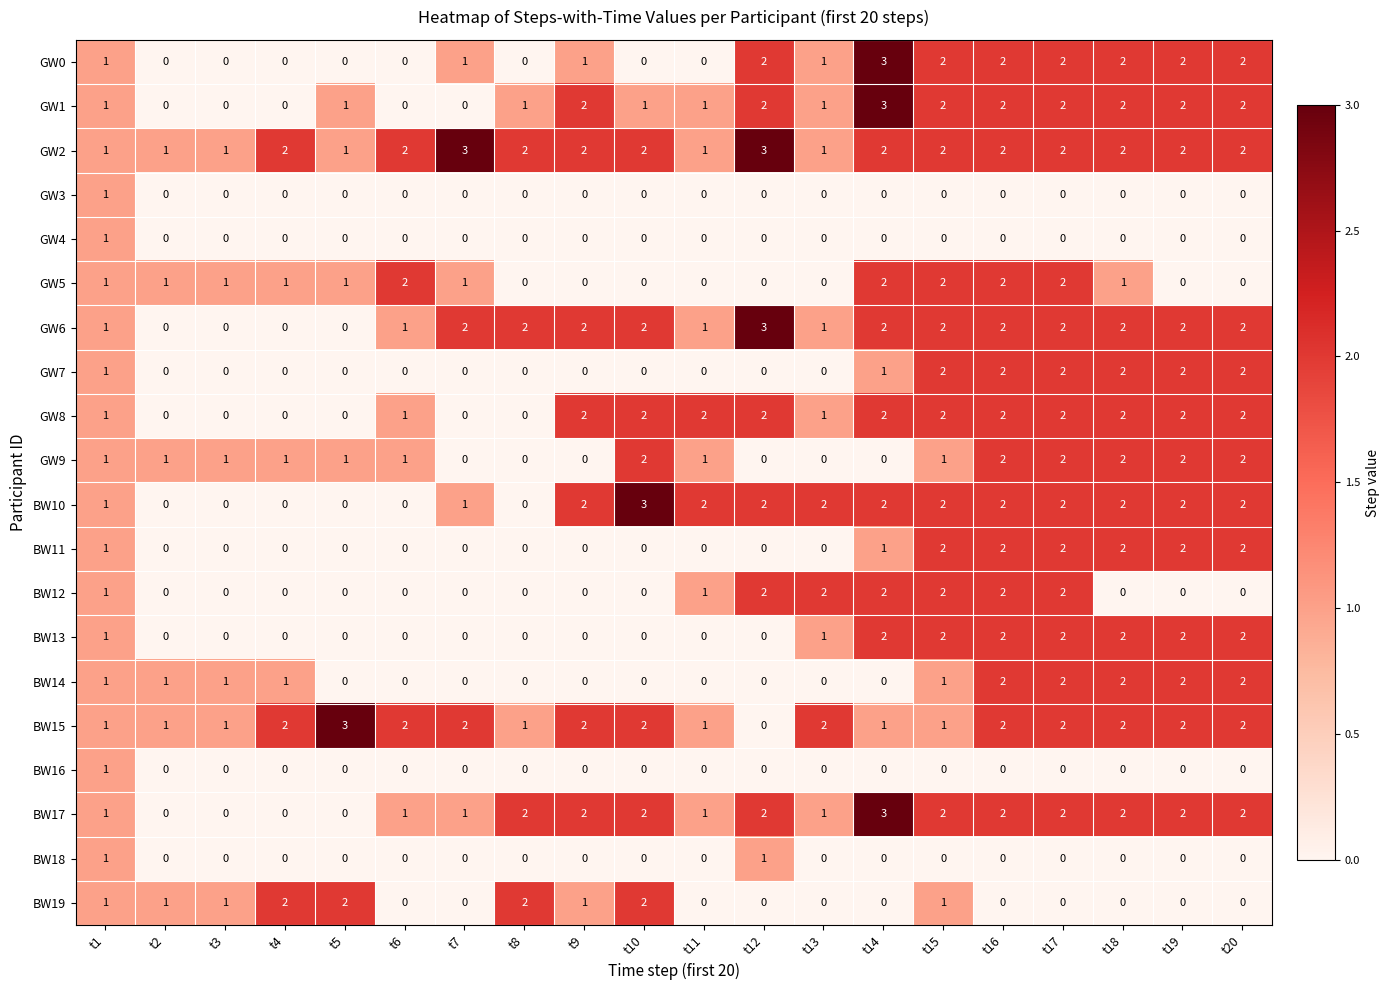

Count the GW0 values in the range 0 to 2.

19